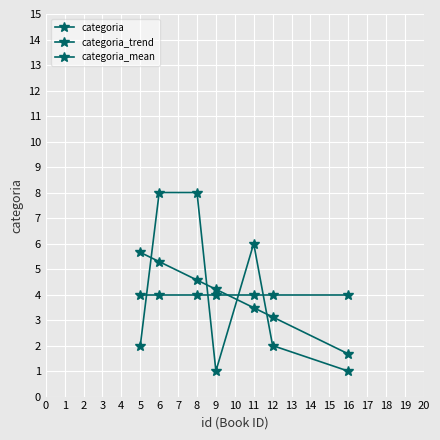

How many lines are shown in the chart?

3